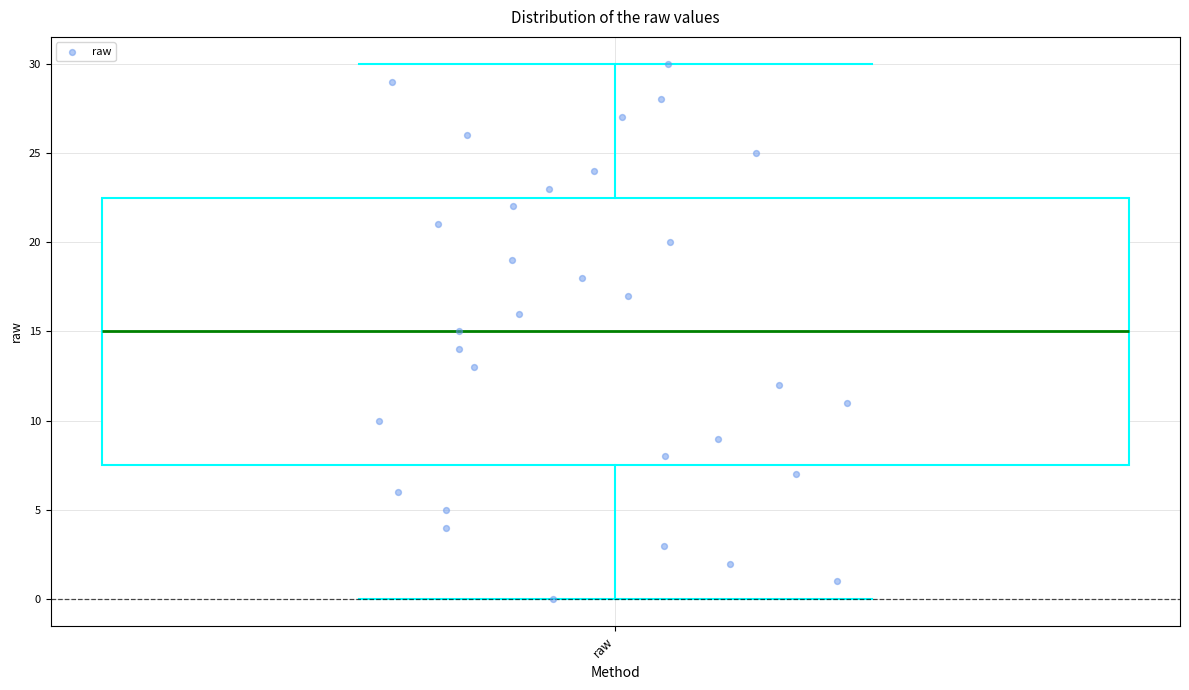

Where is the lower edge of the box for raw on the y-axis? The values are not printed on the chart, so give them approximately, as read against the axis.

7.5